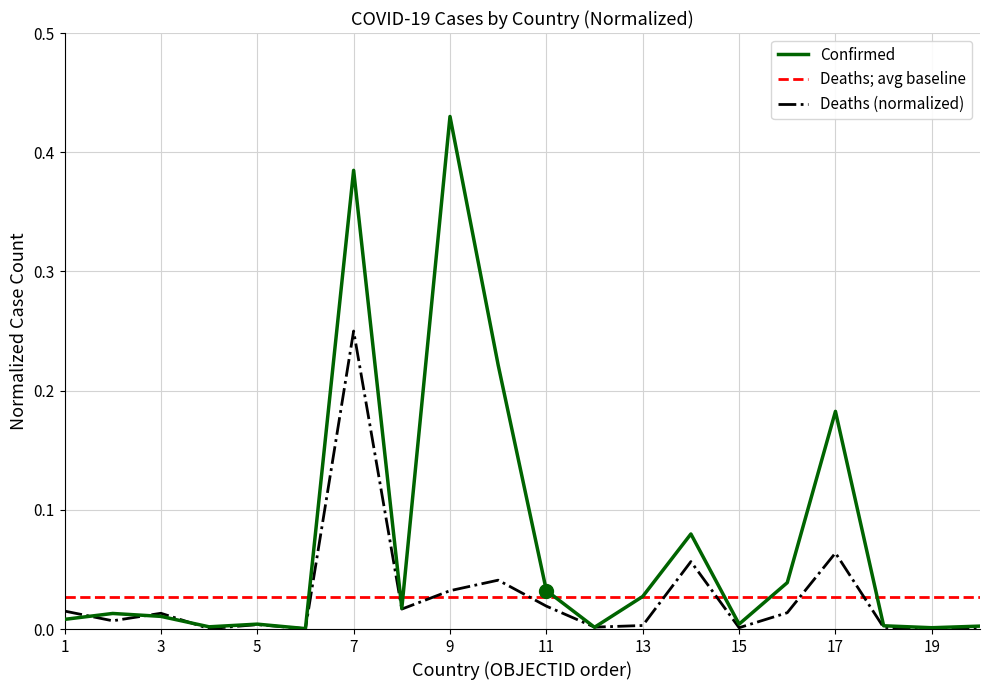

True or false: Deaths (normalized) and Deaths; avg baseline intersect in this chart.

True